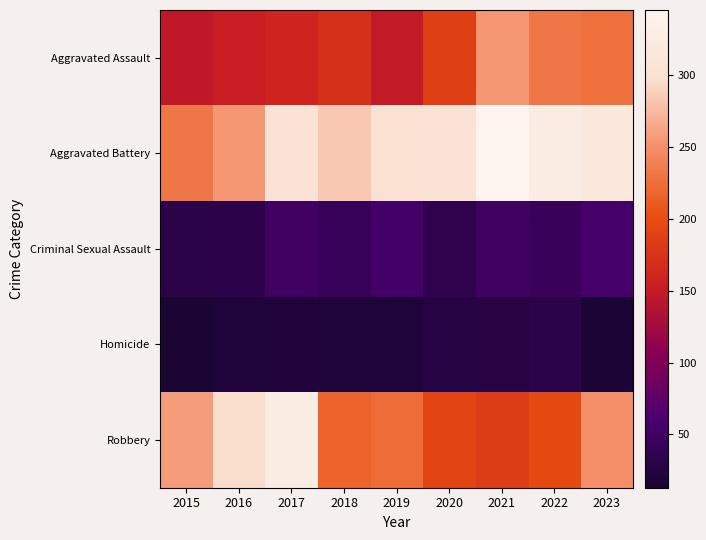

At how many categories does at least one series exceed 55?

9